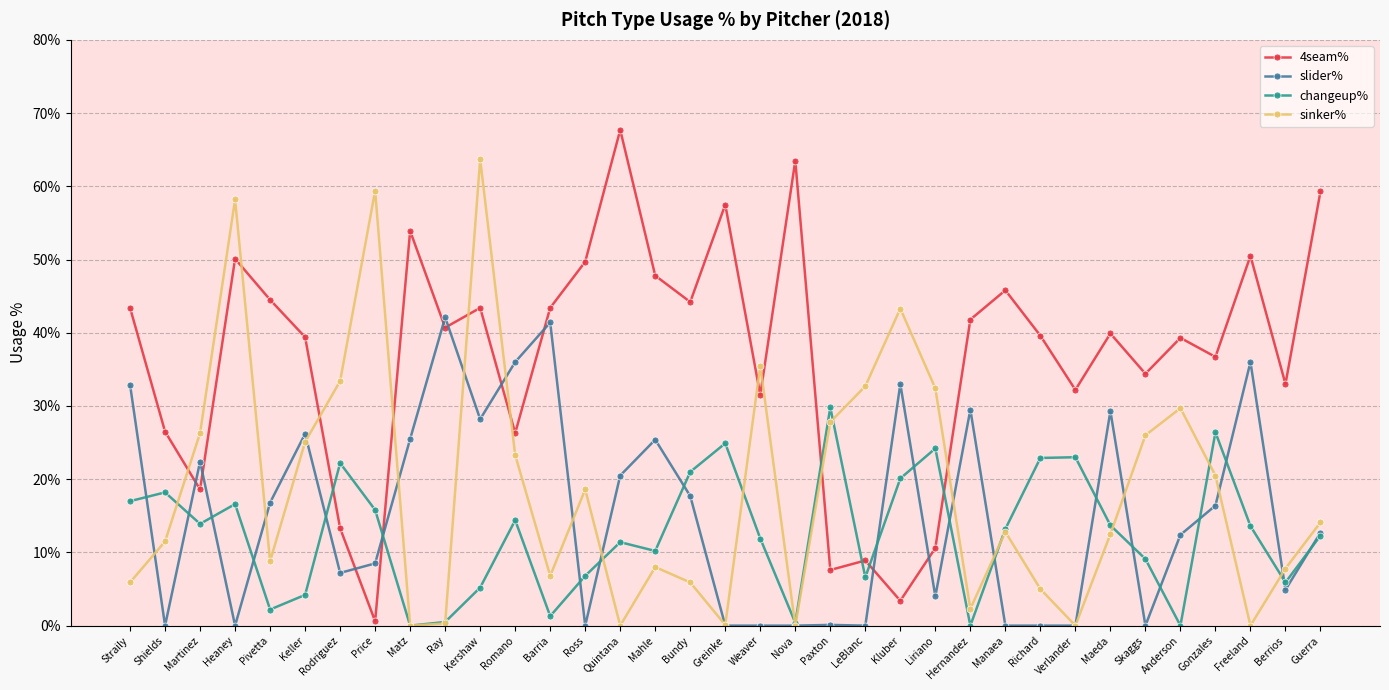

Is it true that slider% equals 32.9 at Straily?

True